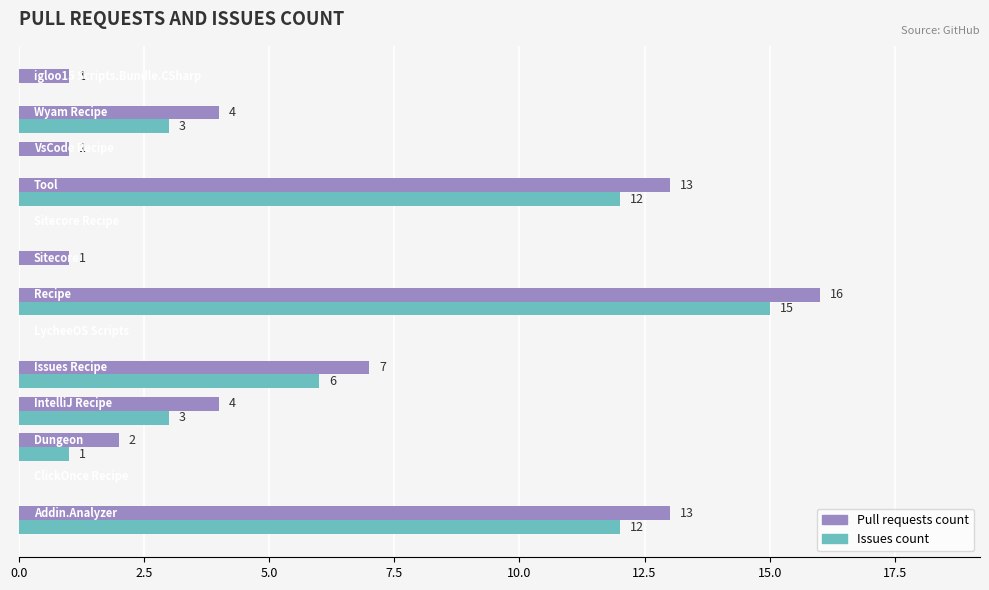

How many distinct data groups are displayed?

2